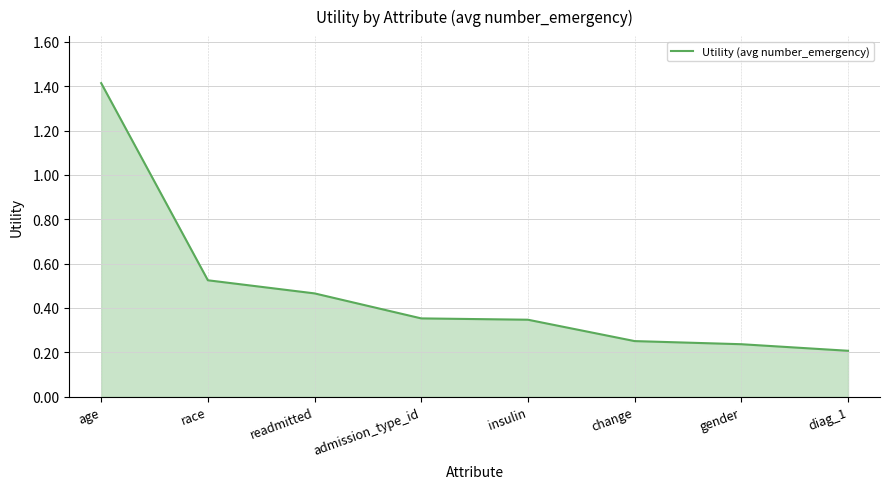

How many values are between 0 and 1?

7